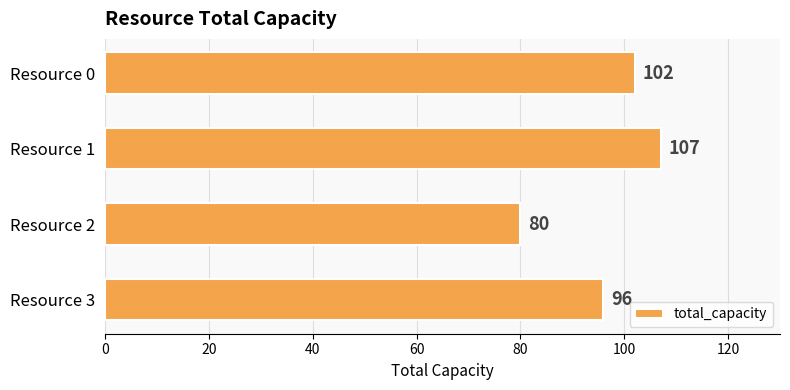

Is it true that the value at Resource 0 is 102?

True